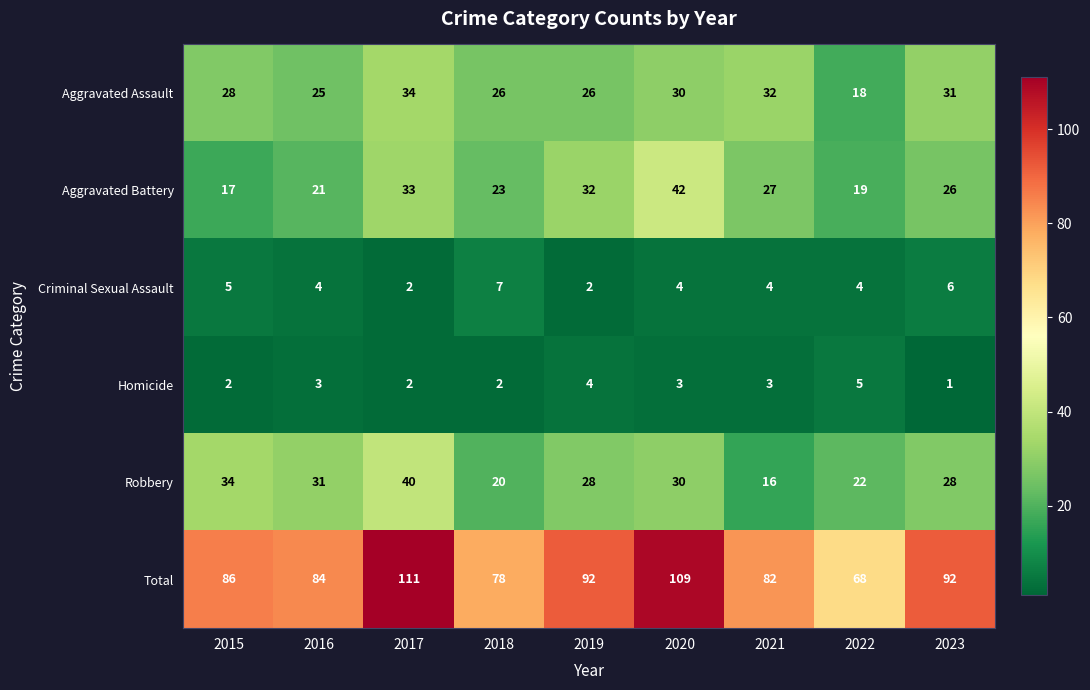

At how many categories does at least one series exceed 102?

2